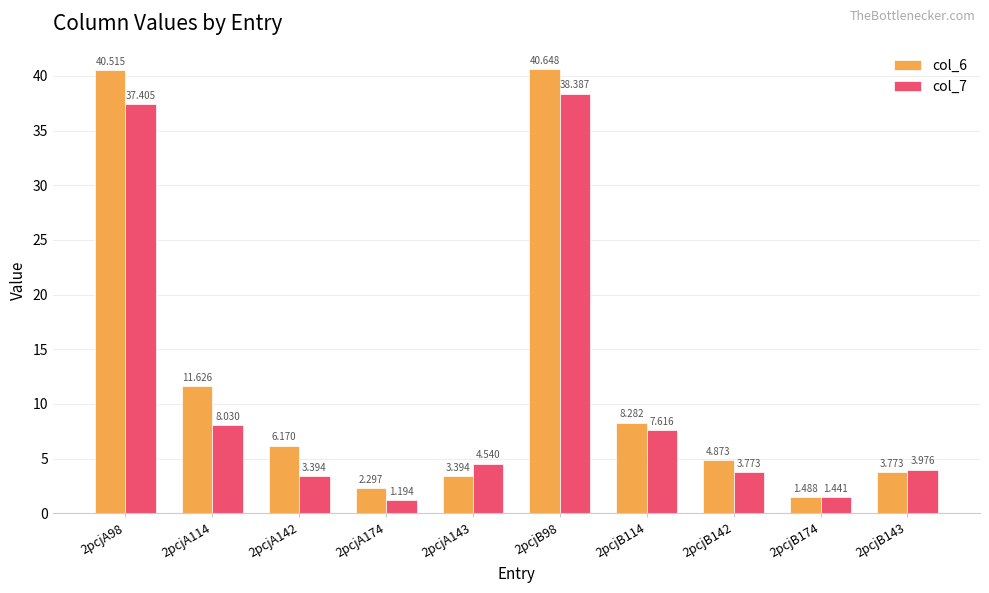

Is the value of col_6 at 2pcjB142 greater than the value of col_7 at 2pcjB114?

No